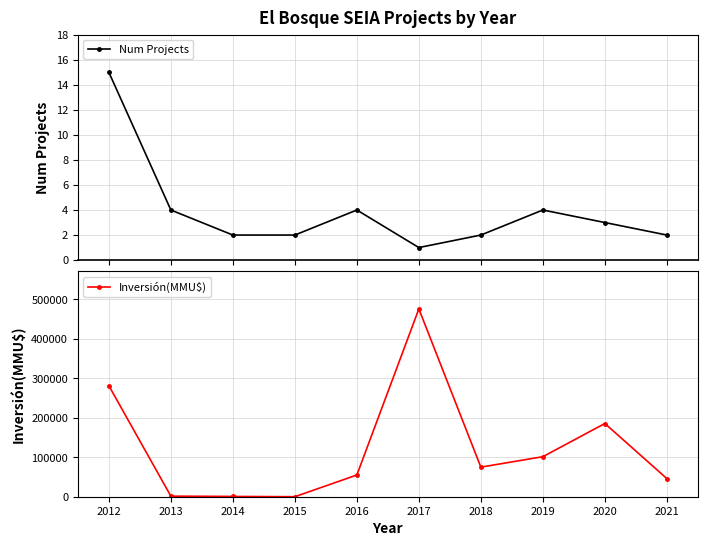

Is it true that Num Projects equals 6 at 2013?

False